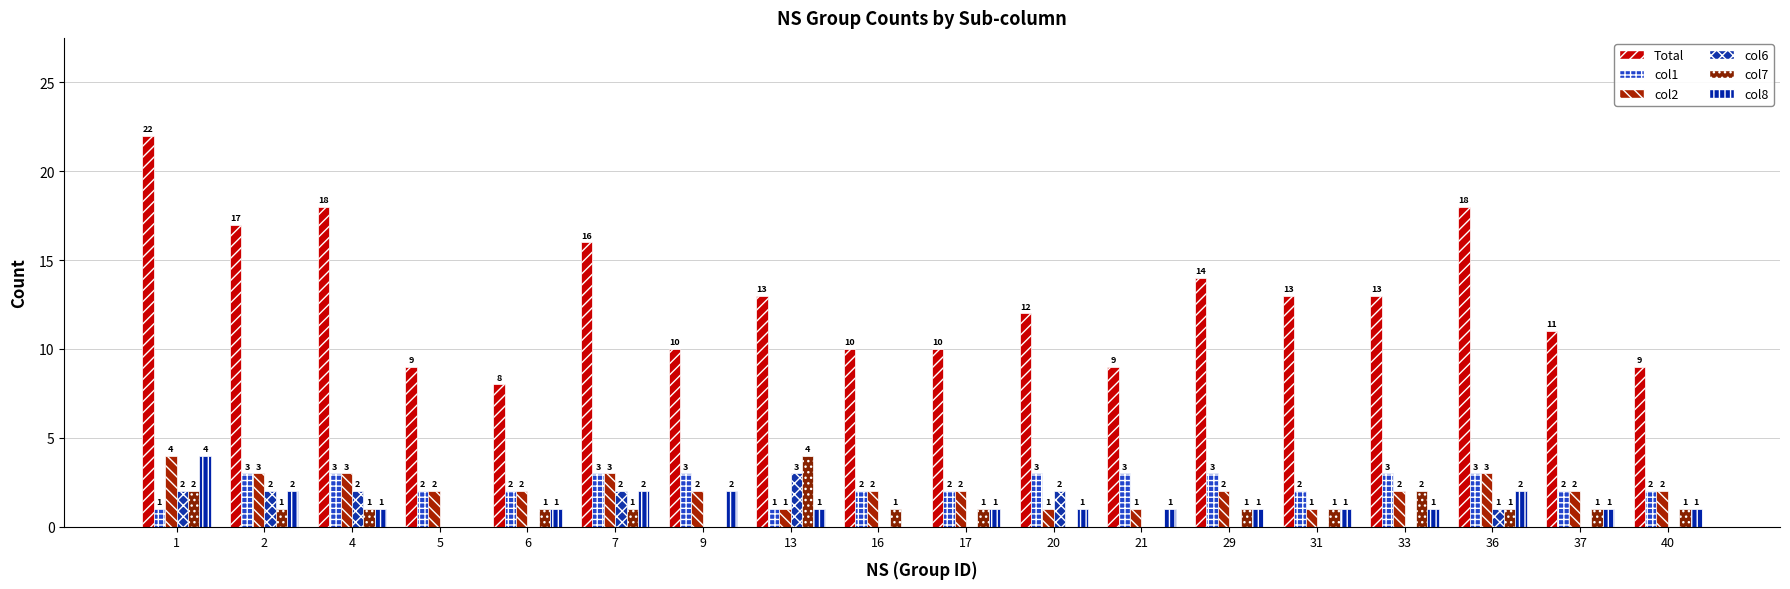

Which series has the largest total across all categories?

Total